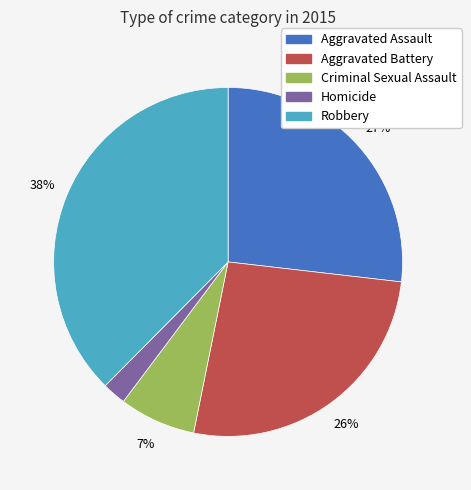

Which category has the biggest portion of the pie?

Robbery